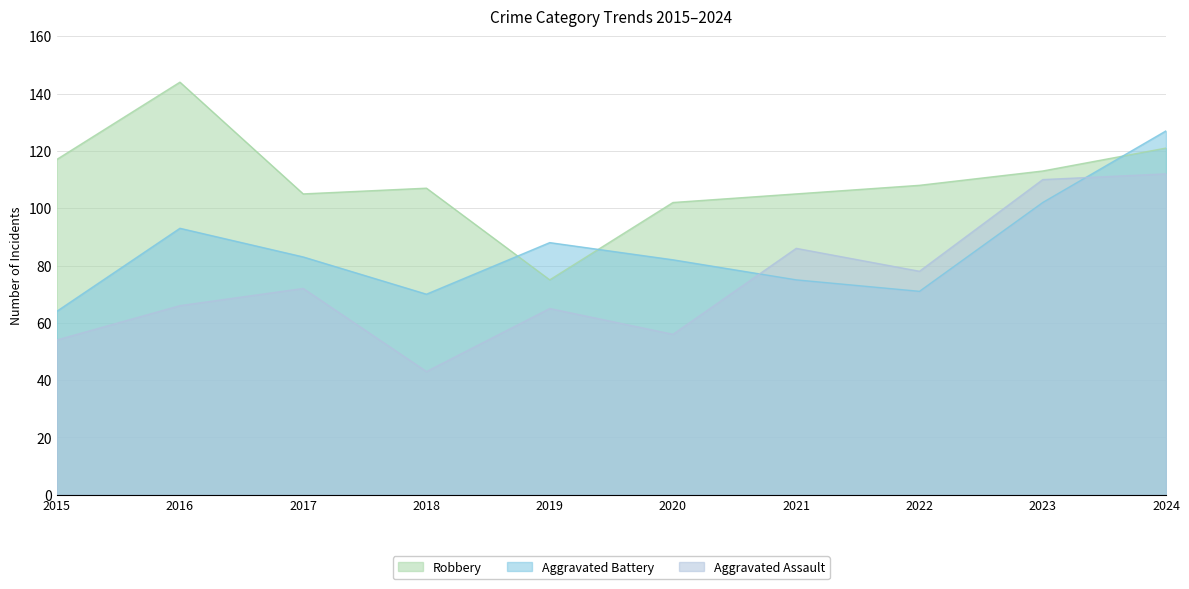

At how many categories does at least one series exceed 124?

2